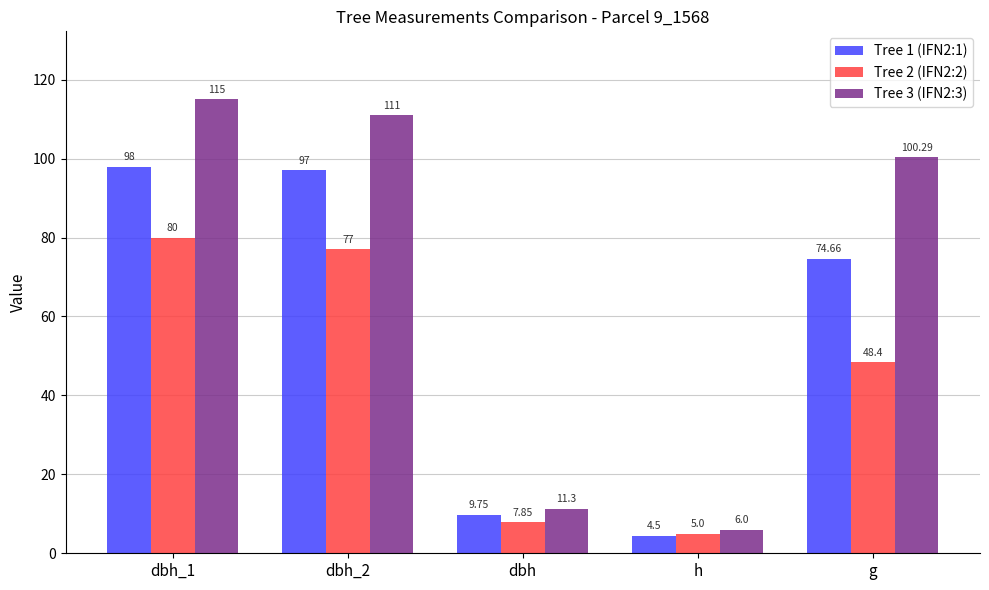

Where does the Tree 3 (IFN2:3) series first go above 100?

dbh_1